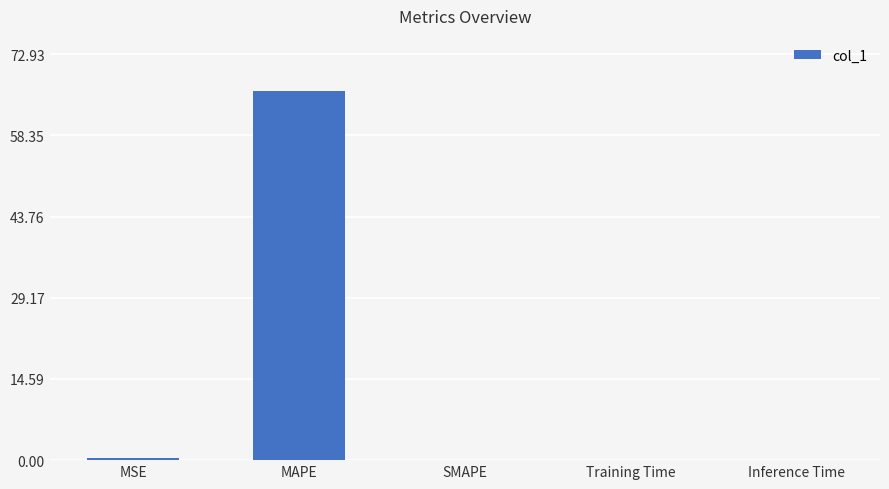

Between Training Time and MAPE, which is larger?

MAPE